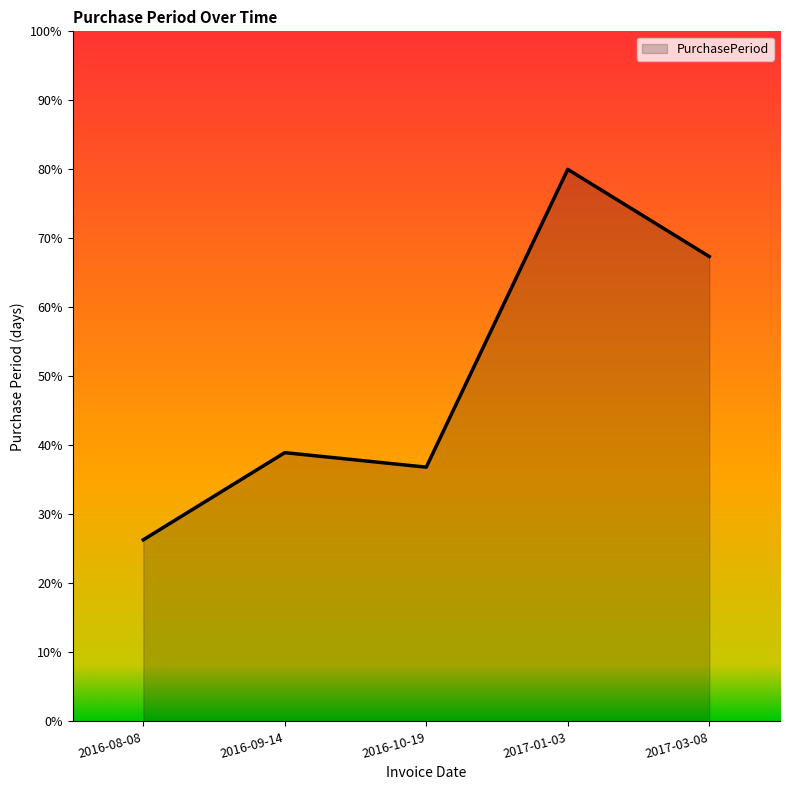

How many lines are shown in the chart?

1